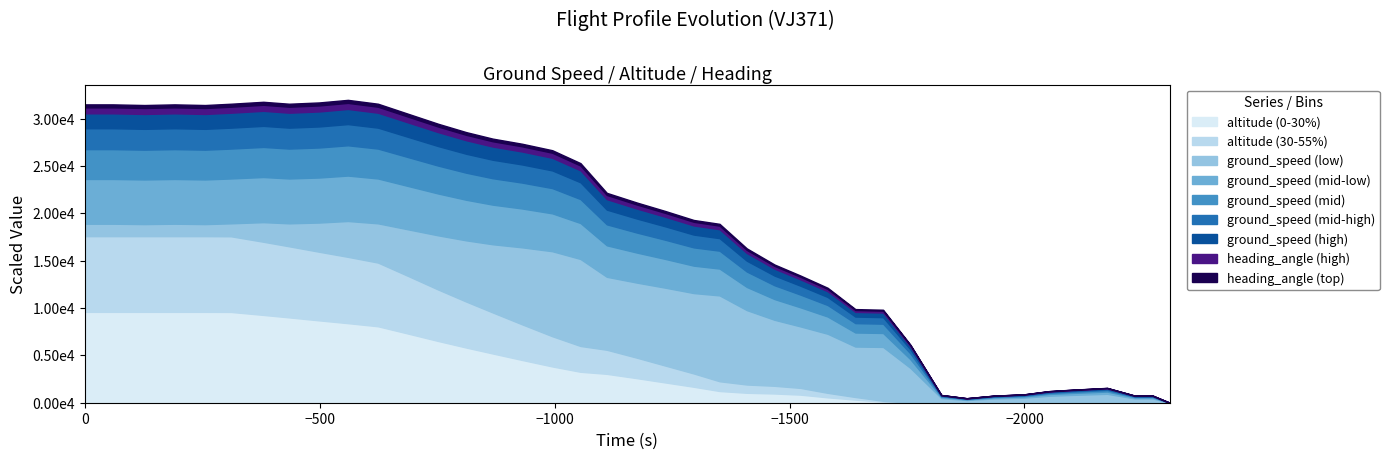

What is the value of the ground_speed point at the 29th from the left?

447